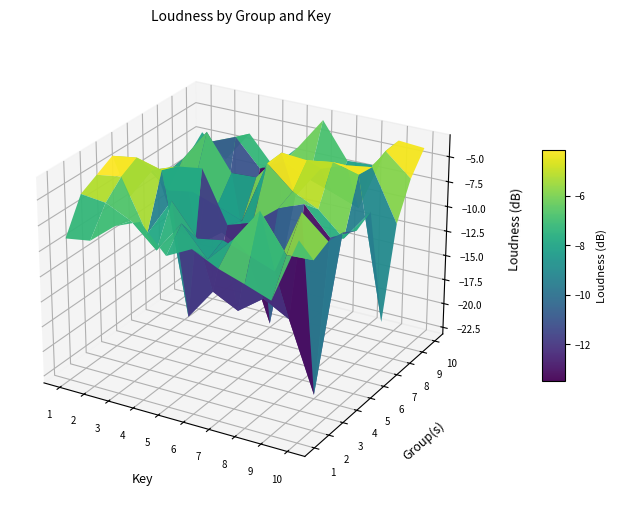

How many values in the 9 series are below -7?

6